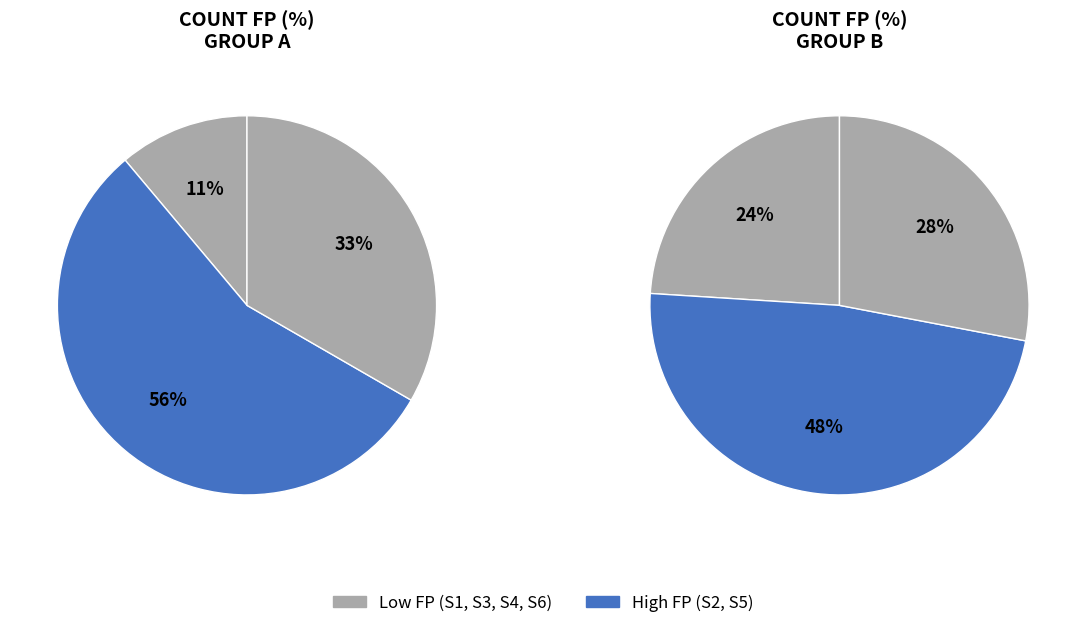

Does any single category account for the majority?

No